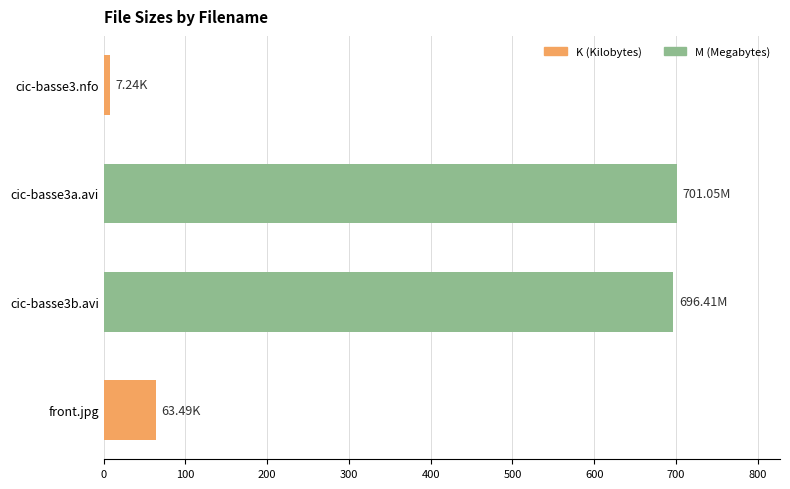

What is the label of the 1st bar from the bottom?

front.jpg